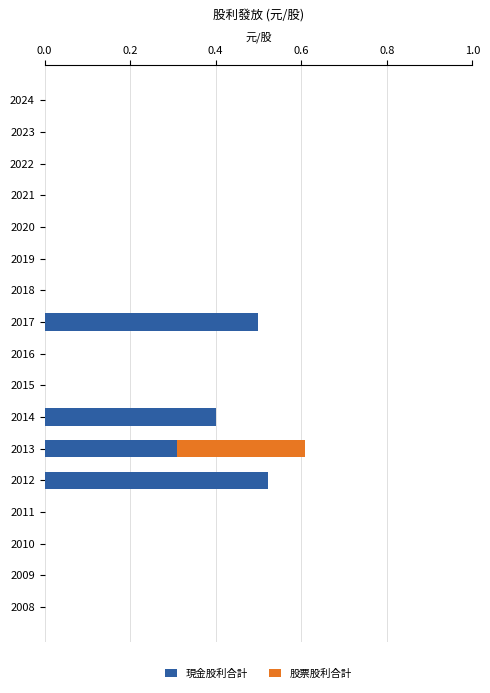

At which category is the sum across all series the highest?

2013